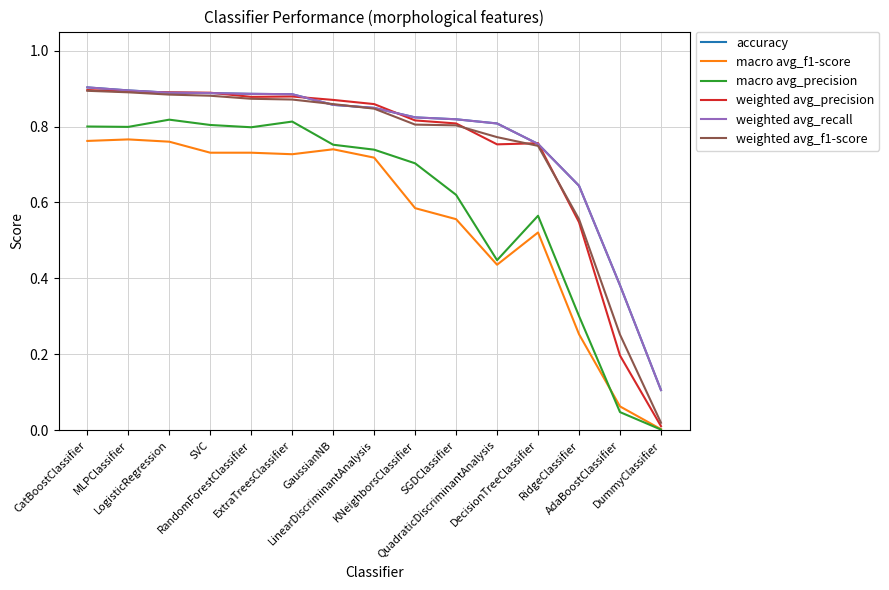

Where is the first local maximum for macro avg_precision?

LogisticRegression